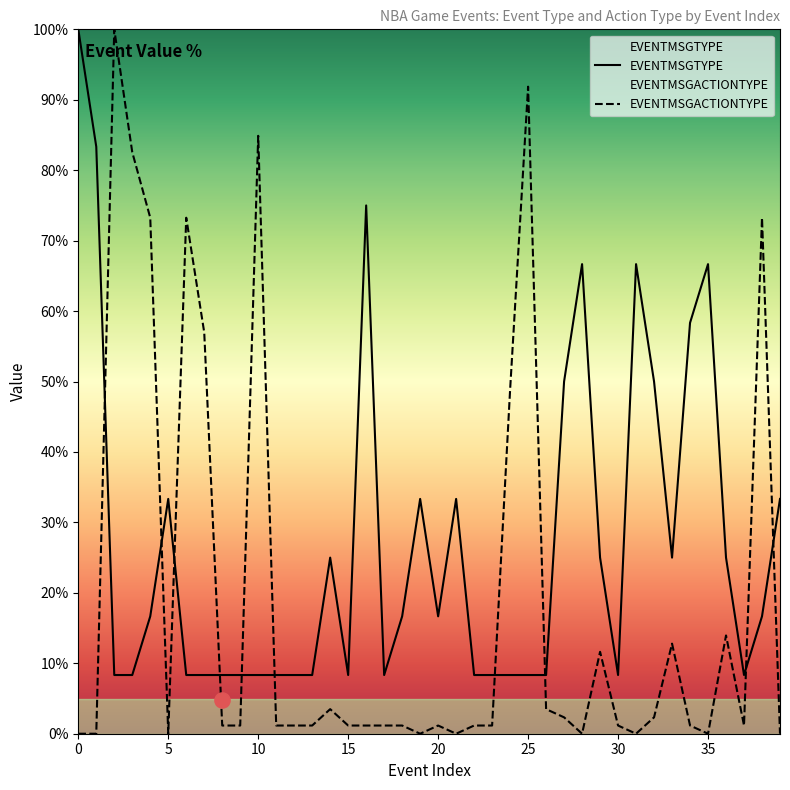

After their last crossing, which series has the higher values: EVENTMSGACTIONTYPE or EVENTMSGTYPE?

EVENTMSGTYPE